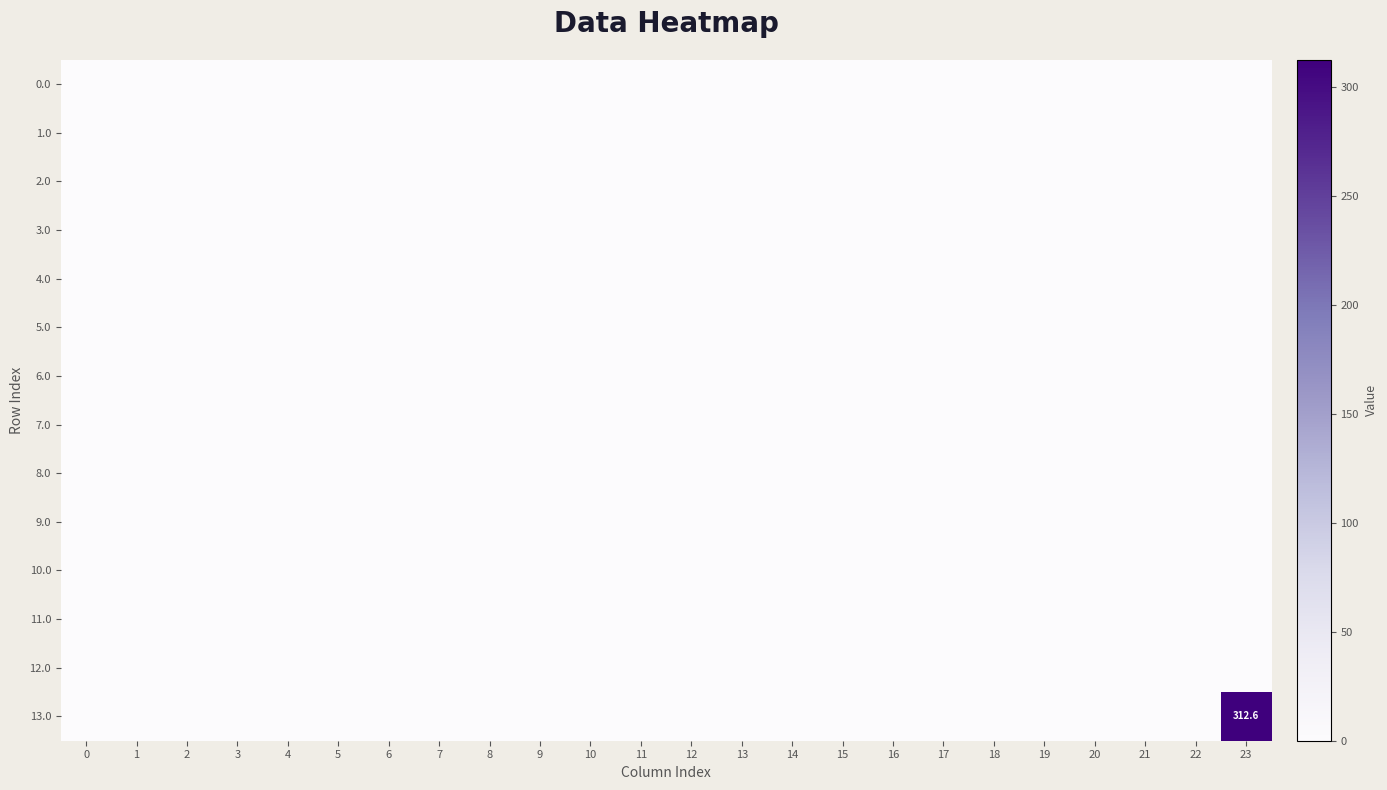

Reading left to right, what are all the values shown in this chart?

row_0: 0.0	0.0	0.0	0.0	0.0	0.0	0.0	0.0	0.0	0.0	0.0	0.0	0.0	0.0	0.0	0.0	0.0	0.0	0.0	0.0	0.0	0.0	0.0	0.0
row_1: 0.0	0.0	0.0	0.0	0.0	0.0	0.0	0.0	0.0	0.0	0.0	0.0	0.0	0.0	0.0	0.0	0.0	0.0	0.0	0.0	0.0	0.0	0.0	0.0
row_2: 0.0	0.0	0.0	0.0	0.0	0.0	0.0	0.0	0.0	0.0	0.0	0.0	0.0	0.0	0.0	0.0	0.0	0.0	0.0	0.0	0.0	0.0	0.0	0.0
row_3: 0.0	0.0	0.0	0.0	0.0	0.0	0.0	0.0	0.0	0.0	0.0	0.0	0.0	0.0	0.0	0.0	0.0	0.0	0.0	0.0	0.0	0.0	0.0	0.0
row_4: 0.0	0.0	0.0	0.0	0.0	0.0	0.0	0.0	0.0	0.0	0.0	0.0	0.0	0.0	0.0	0.0	0.0	0.0	0.0	0.0	0.0	0.0	0.0	0.0
row_5: 0.0	0.0	0.0	0.0	0.0	0.0	0.0	0.0	0.0	0.0	0.0	0.0	0.0	0.0	0.0	0.0	0.0	0.0	0.0	0.0	0.0	0.0	0.0	0.0
row_6: 0.0	0.0	0.0	0.0	0.0	0.0	0.0	0.0	0.0	0.0	0.0	0.0	0.0	0.0	0.0	0.0	0.0	0.0	0.0	0.0	0.0	0.0	0.0	0.0
row_7: 0.0	0.0	0.0	0.0	0.0	0.0	0.0	0.0	0.0	0.0	0.0	0.0	0.0	0.0	0.0	0.0	0.0	0.0	0.0	0.0	0.0	0.0	0.0	0.0
row_8: 0.0	0.0	0.0	0.0	0.0	0.0	0.0	0.0	0.0	0.0	0.0	0.0	0.0	0.0	0.0	0.0	0.0	0.0	0.0	0.0	0.0	0.0	0.0	0.0
row_9: 0.0	0.0	0.0	0.0	0.0	0.0	0.0	0.0	0.0	0.0	0.0	0.0	0.0	0.0	0.0	0.0	0.0	0.0	0.0	0.0	0.0	0.0	0.0	0.0
row_10: 0.0	0.0	0.0	0.0	0.0	0.0	0.0	0.0	0.0	0.0	0.0	0.0	0.0	0.0	0.0	0.0	0.0	0.0	0.0	0.0	0.0	0.0	0.0	0.0
row_11: 0.0	0.0	0.0	0.0	0.0	0.0	0.0	0.0	0.0	0.0	0.0	0.0	0.0	0.0	0.0	0.0	0.0	0.0	0.0	0.0	0.0	0.0	0.0	0.0
row_12: 0.0	0.0	0.0	0.0	0.0	0.0	0.0	0.0	0.0	0.0	0.0	0.0	0.0	0.0	0.0	0.0	0.0	0.0	0.0	0.0	0.0	0.0	0.0	0.0
row_13: 0.0	0.0	0.0	0.0	0.0	0.0	0.0	0.0	0.0	0.0	0.0	0.0	0.0	0.0	0.0	0.0	0.0	0.0	0.0	0.0	0.0	0.0	0.0	312.6